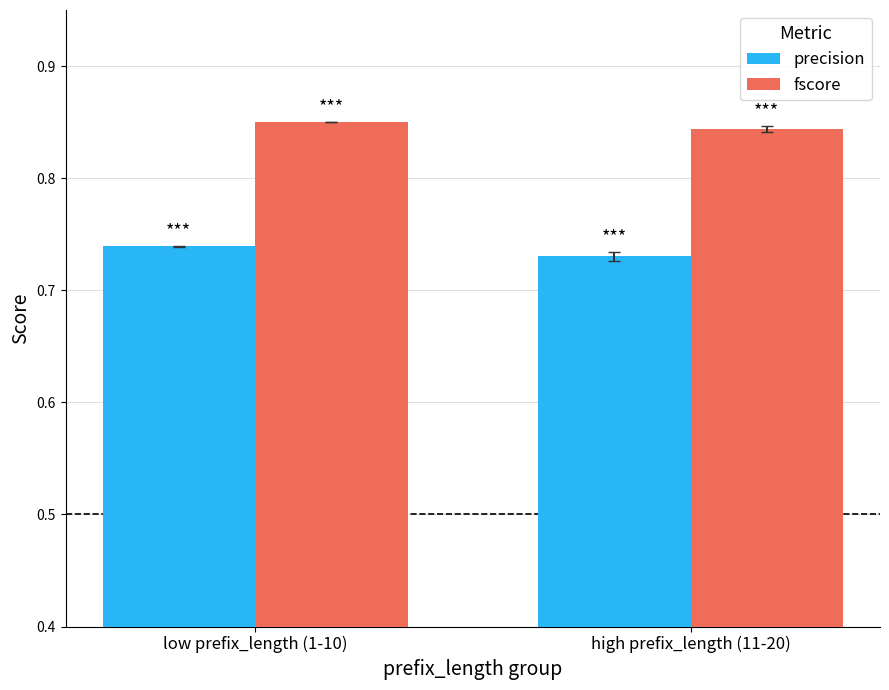

How many distinct data groups are displayed?

2